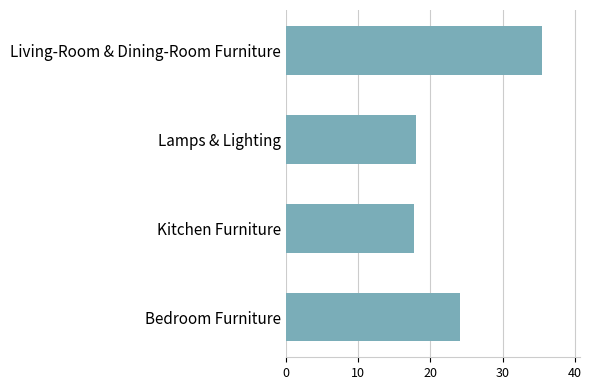

Is it true that the value at Kitchen Furniture is 17.8?

True